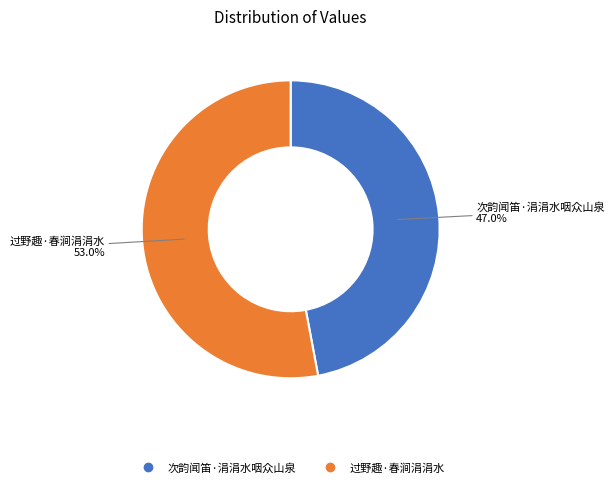

Is the sum of 过野趣·春涧涓涓水 and 次韵闻笛·涓涓水咽众山泉 greater than half?

Yes